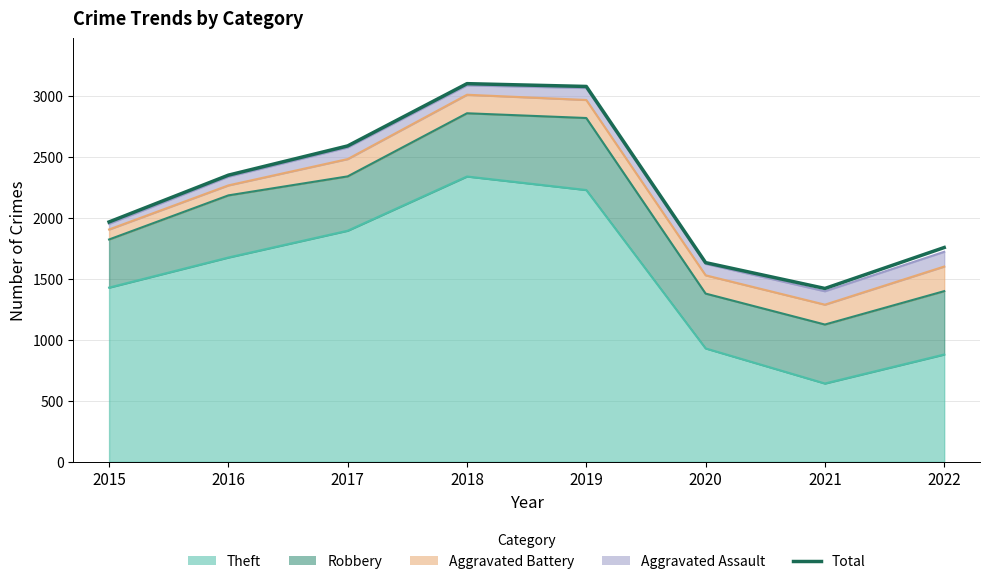

True or false: the data shows 2675 at 2020.

False